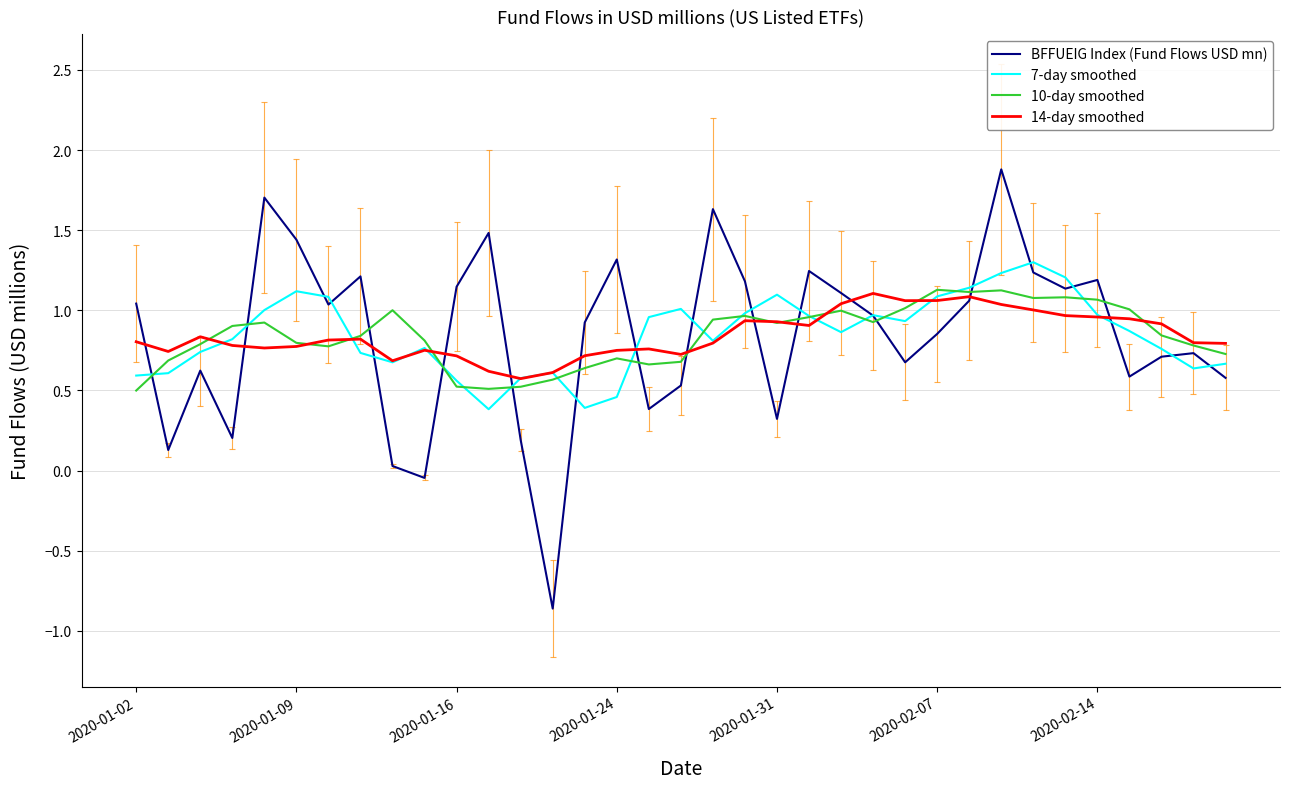

Which series has the widest spread of values?

BFFUEIG Index (Fund Flows USD mn)